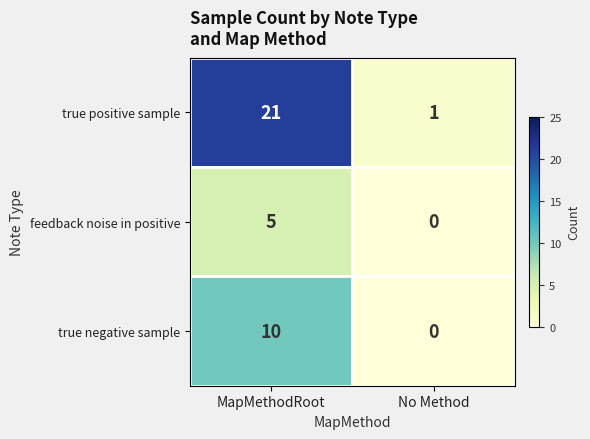

Reading right to left, extract all data points from this chart.

true positive sample: 1	21
feedback noise in positive: 0	5
true negative sample: 0	10